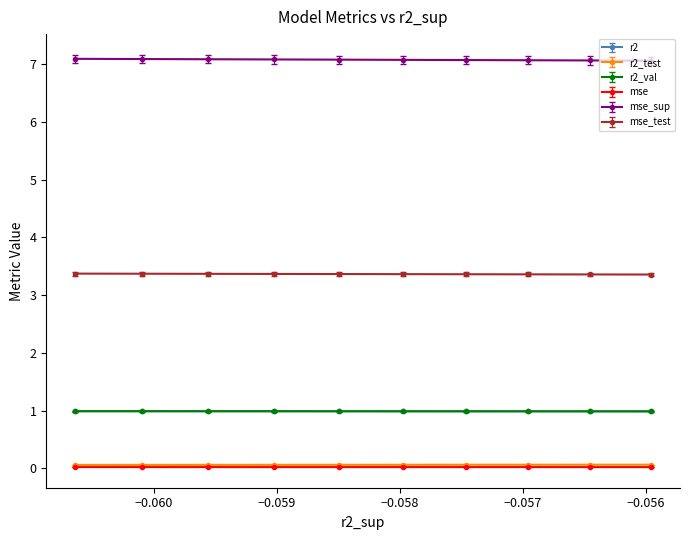

What is the highest value of the r2 series?

1.0